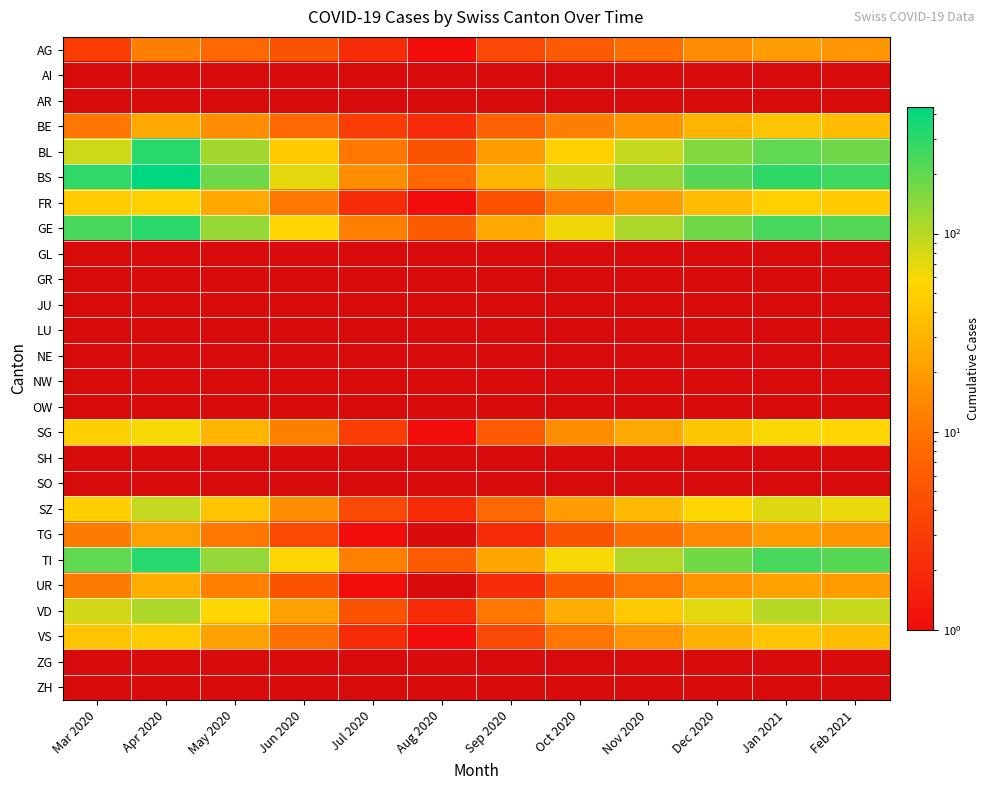

At how many categories does at least one series exceed 36?

9